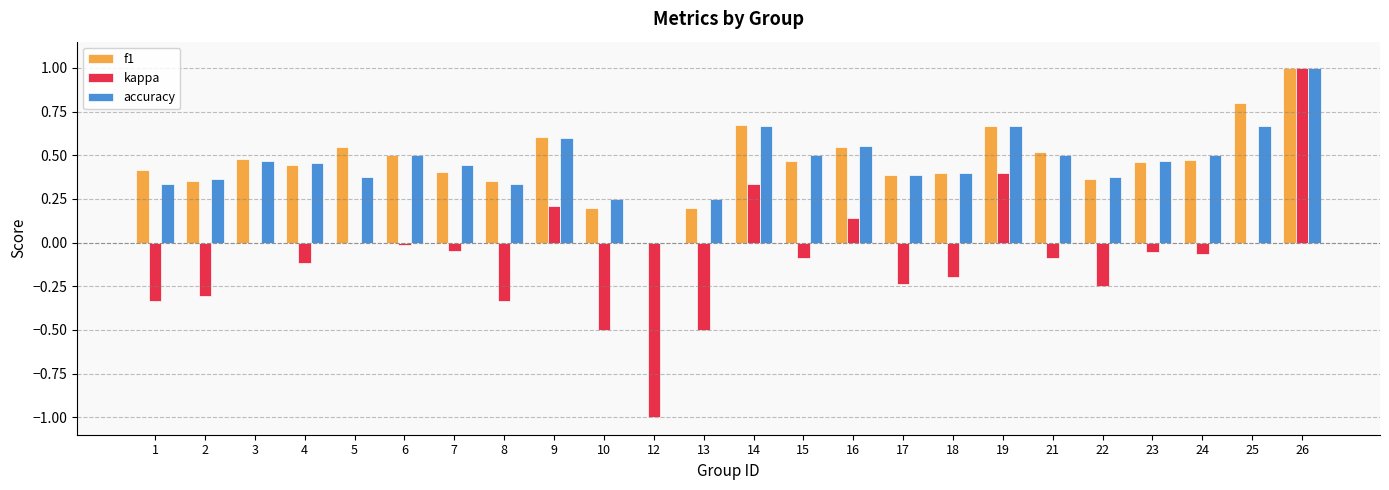

What is the total value across all series at 4?

0.8